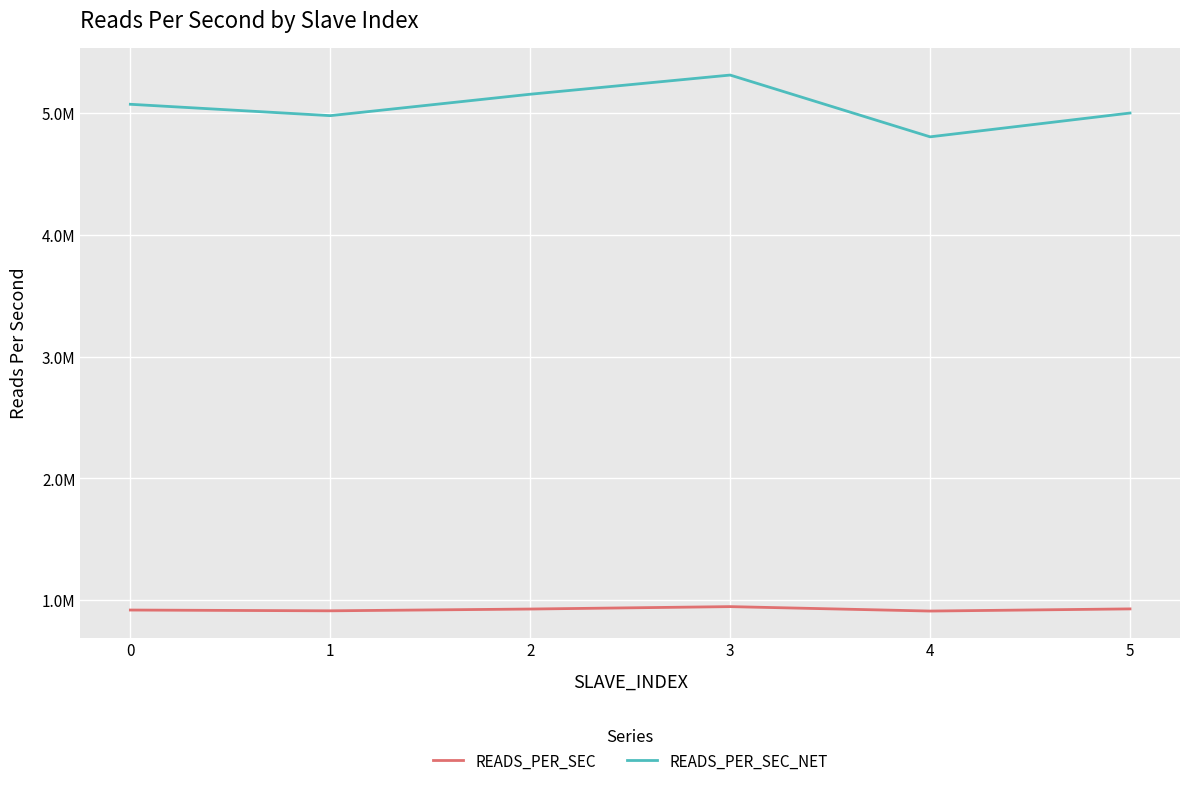

Reading right to left, what are all the values shown in this chart?

READS_PER_SEC: 5=928724.0	4=910965.7	3=947383.2	2=927547.5	1=912952.7	0=919320.6
READS_PER_SEC_NET: 5=5001811.8	4=4806375.8	3=5313697.6	2=5156246.4	1=4980233.8	0=5073732.1